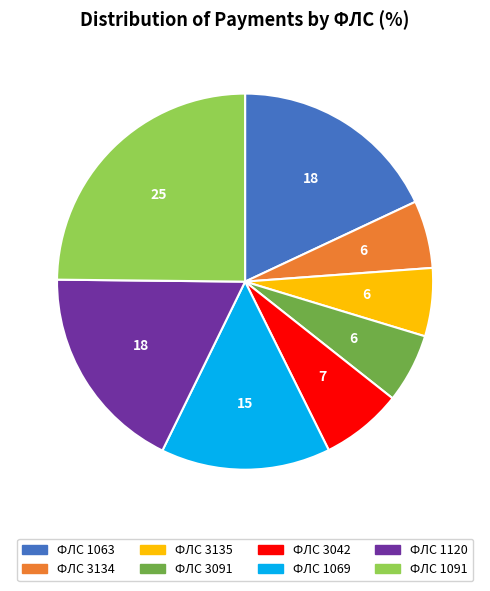

Approximately how many times larger is the value at ФЛС 1063 compared to ФЛС 1091?

0.7